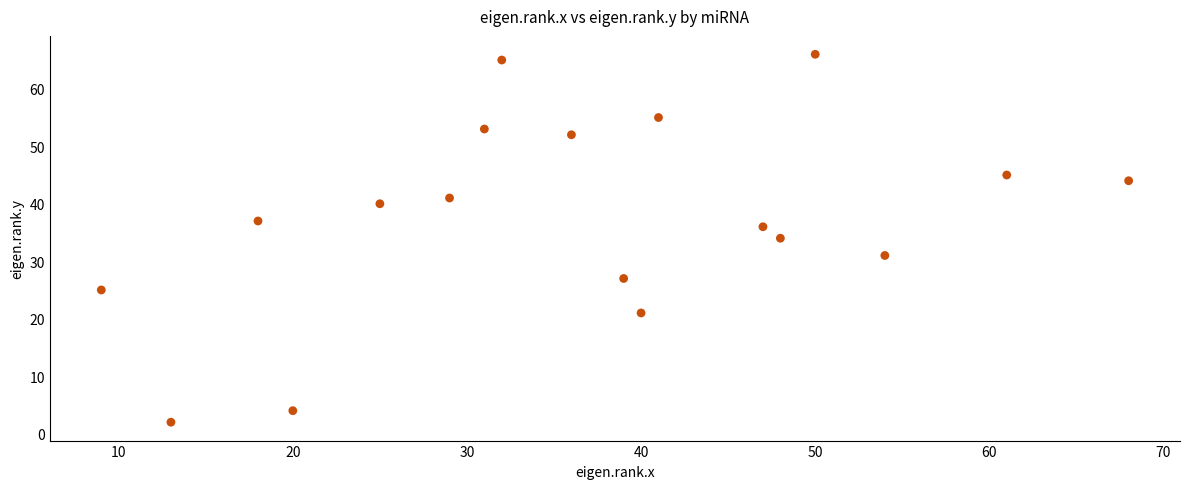

What is the range of Y values (max minus min)?

64